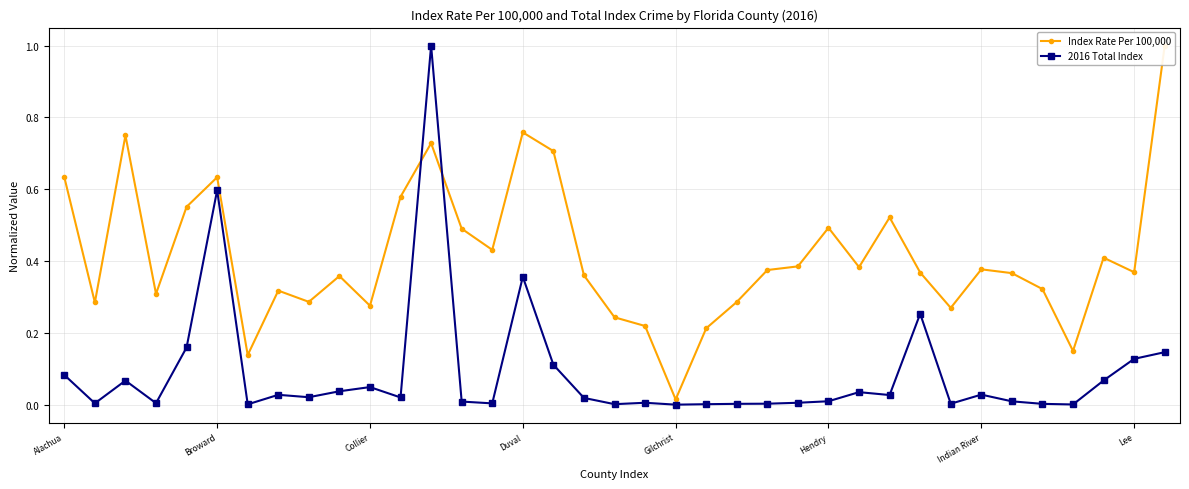

Does the chart have visible grid lines?

Yes